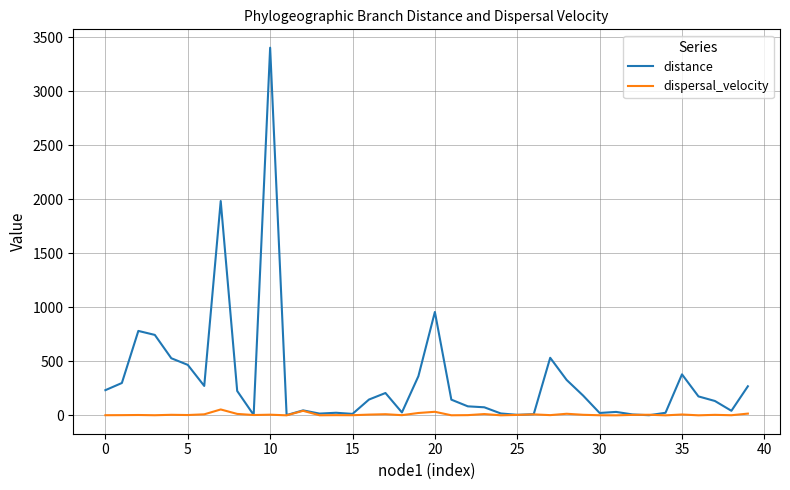

What is the maximum value shown in the chart?

3403.8